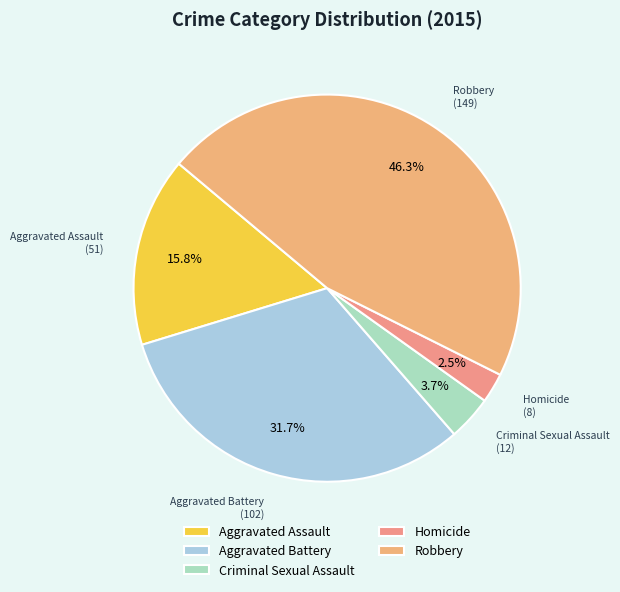

Is it true that Criminal Sexual Assault is 4% of the pie?

True